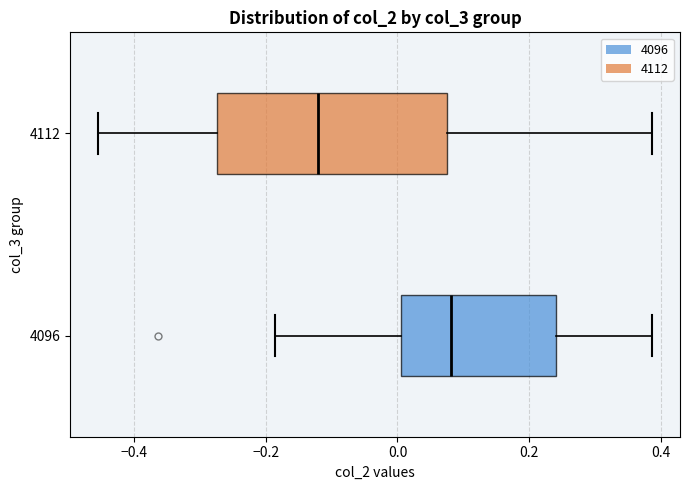

Comparing the boxes themselves (not the whiskers), which one is the widest?

4112